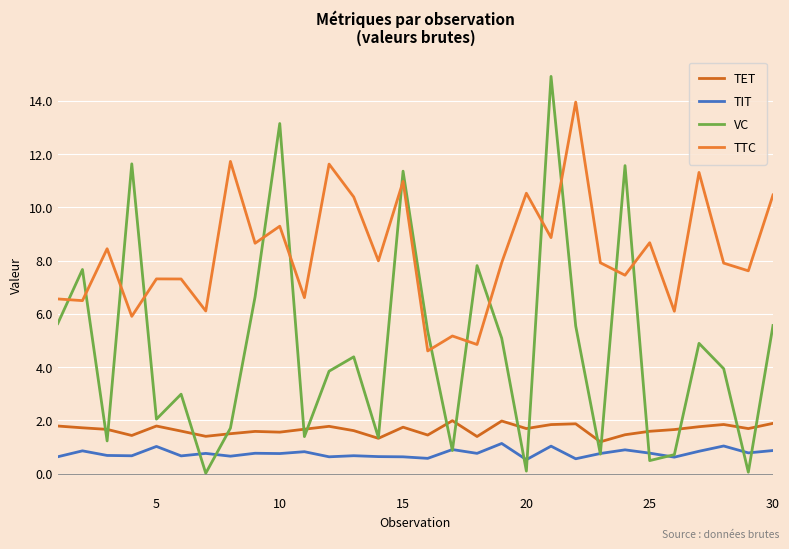

How many interior local valleys does the TTC series have?

12